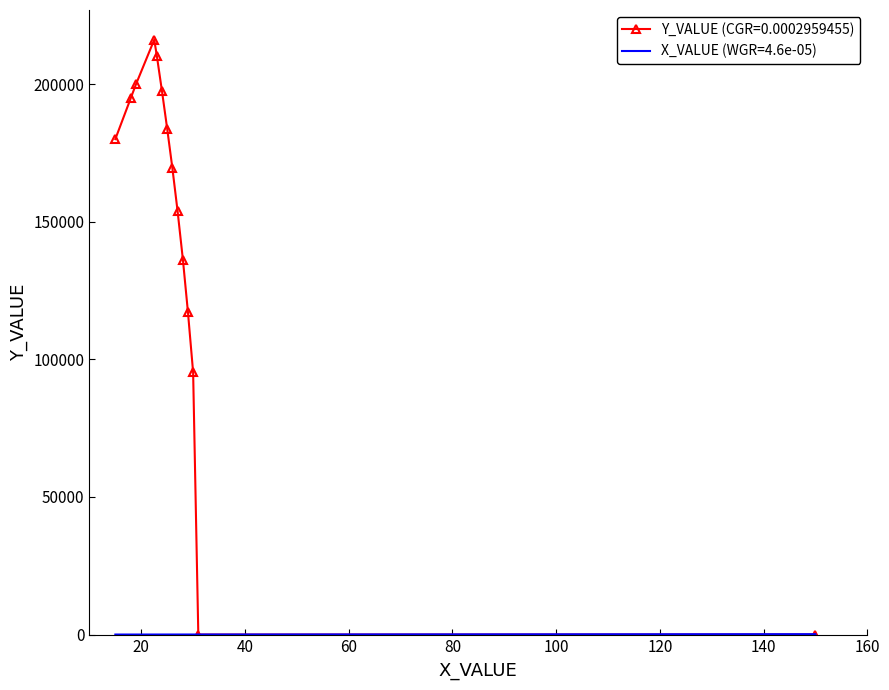

Which series has the largest total across all categories?

Y_VALUE (CGR=0.0002959455)